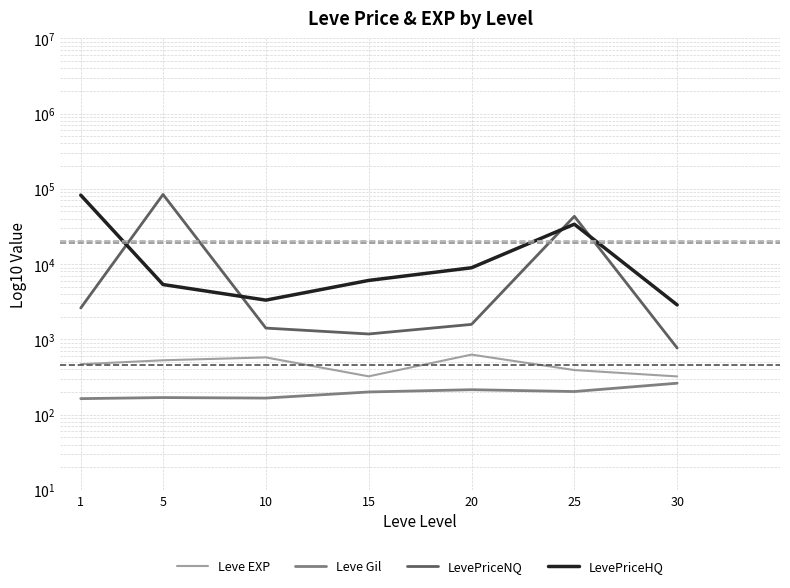

How many data points in Leve EXP are above 468?

4